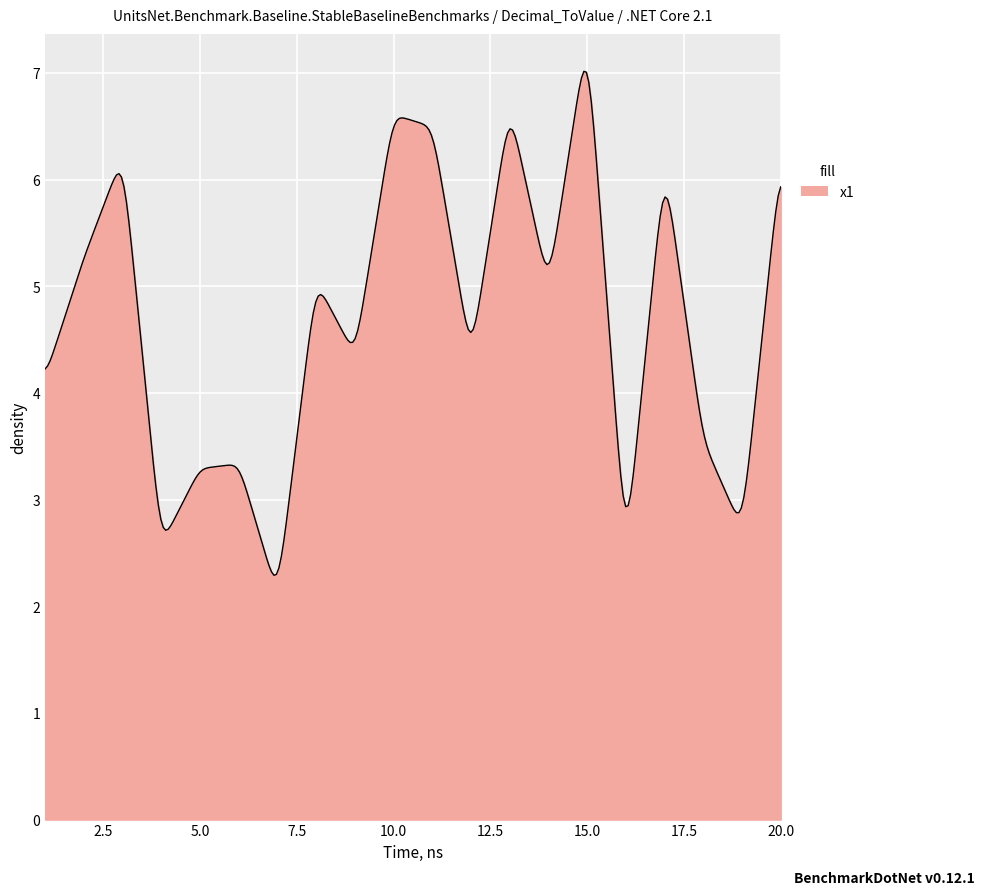

What is the difference between the maximum and minimum values?

4.7